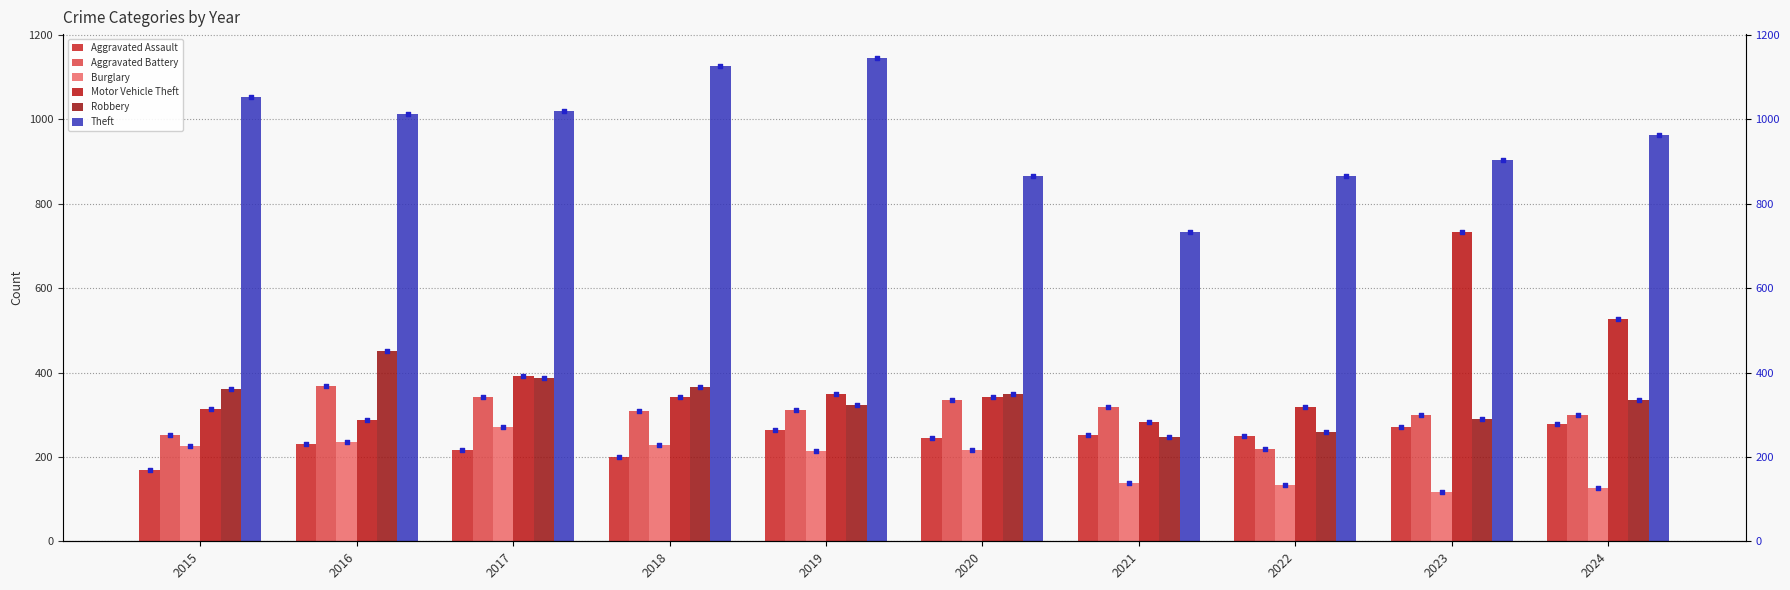

At how many categories does at least one series exceed 1021?

3